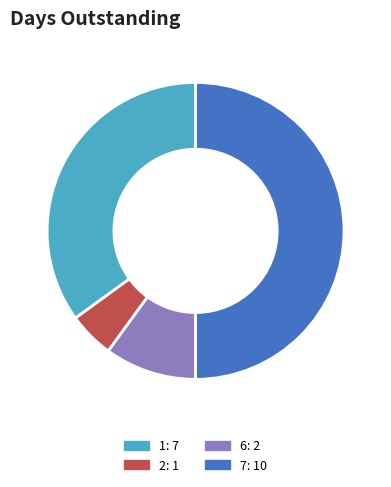

Rank the categories by value from lowest to highest.

2, 6, 1, 7